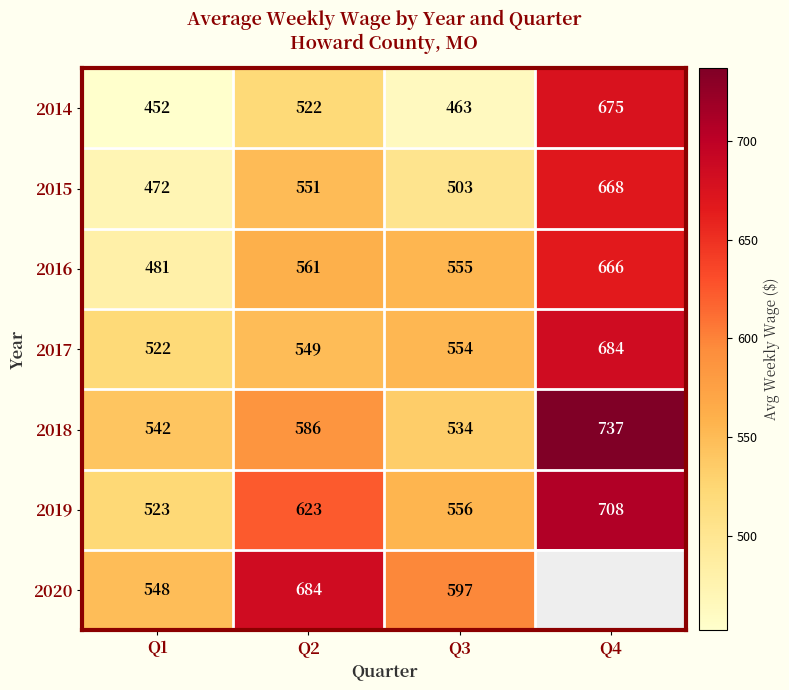

What is the difference between the maximum and minimum values in the 2018 series?

203